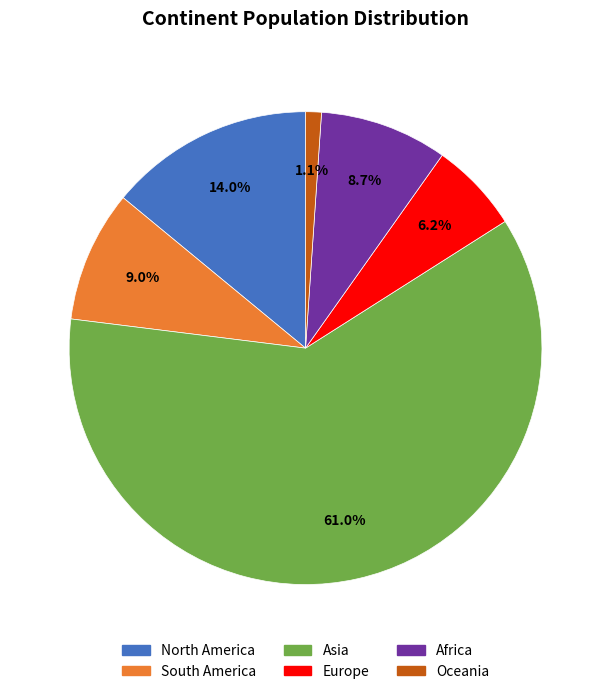

Which slice is the largest?

Asia